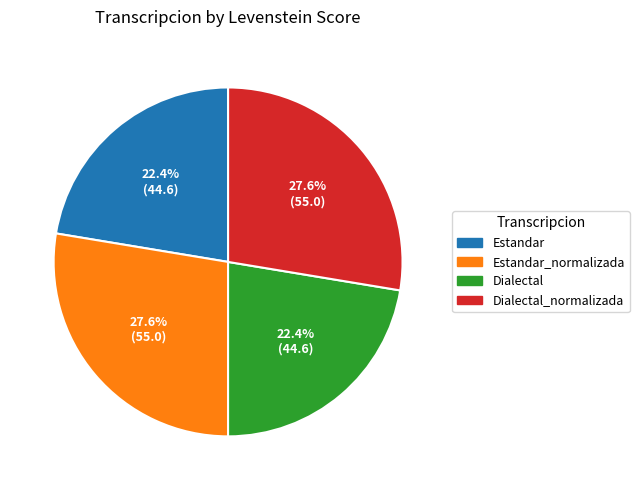

Between Dialectal and Dialectal_normalizada, which is larger?

Dialectal_normalizada